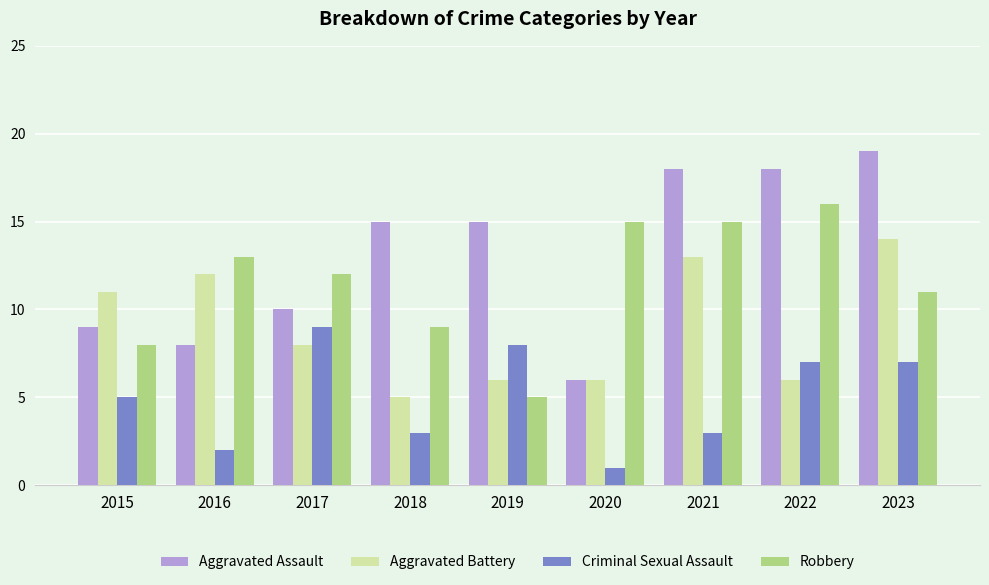

Is the value of Aggravated Battery at 2016 greater than the value of Robbery at 2022?

No